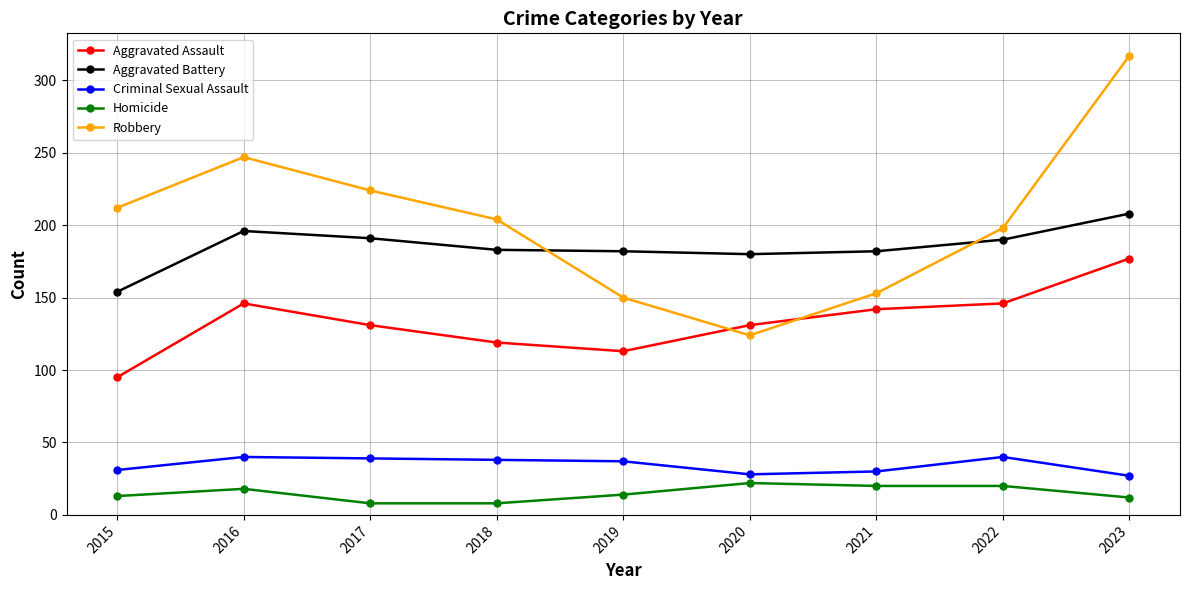

Is it true that Aggravated Assault equals 159 at 2015?

False